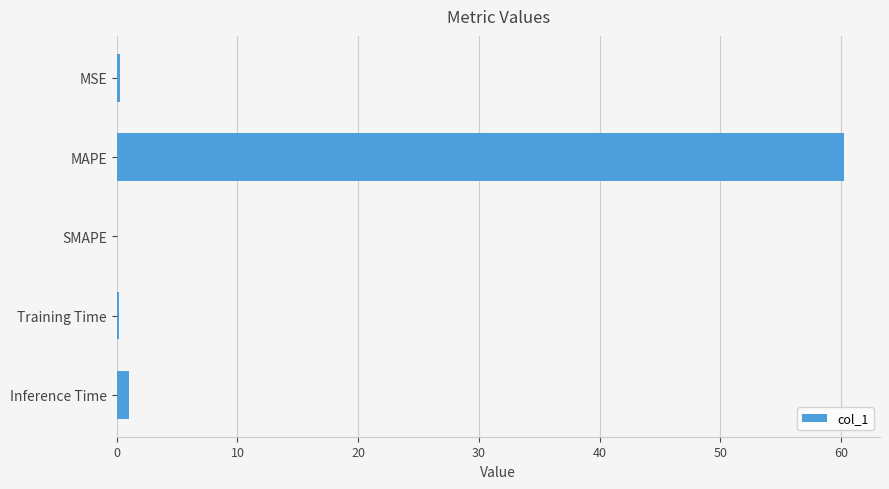

What is the greatest value displayed?

60.2